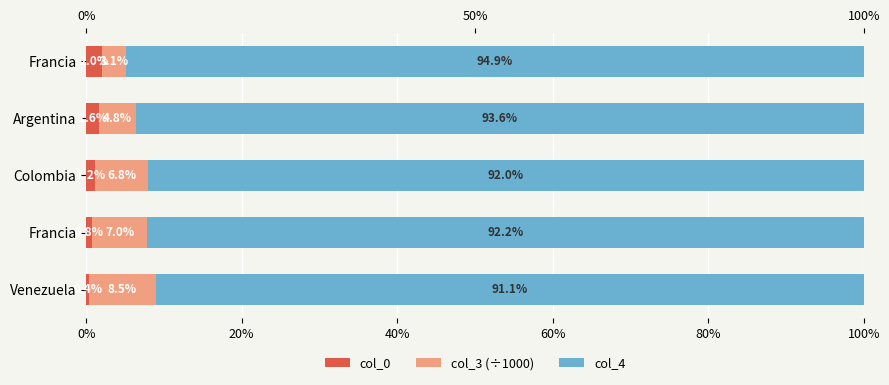

Is it true that col_3 (÷1000) equals 6.8 at Colombia?

True